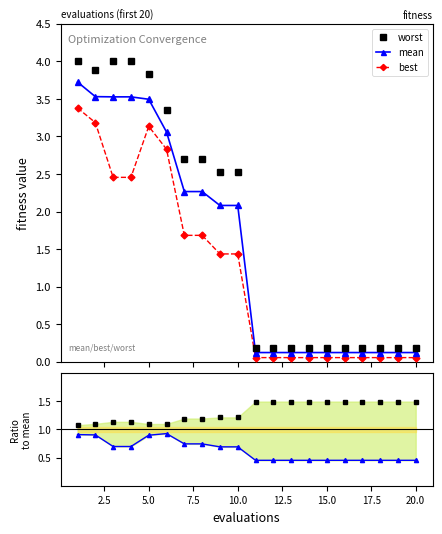

What is the value of the mean point at the 16th from the left?

0.1